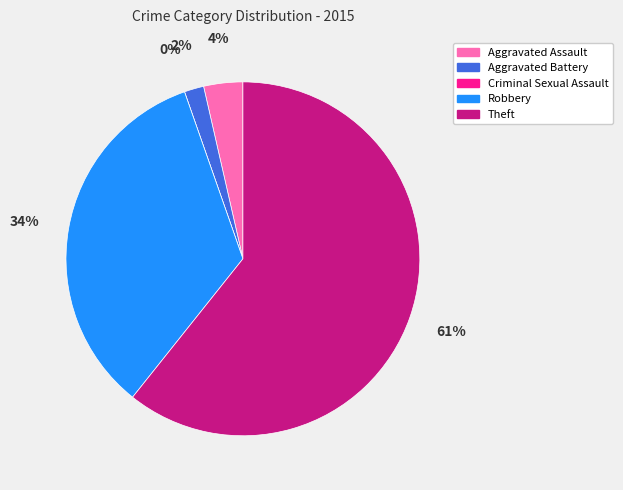

Is there a majority slice in this chart?

Yes